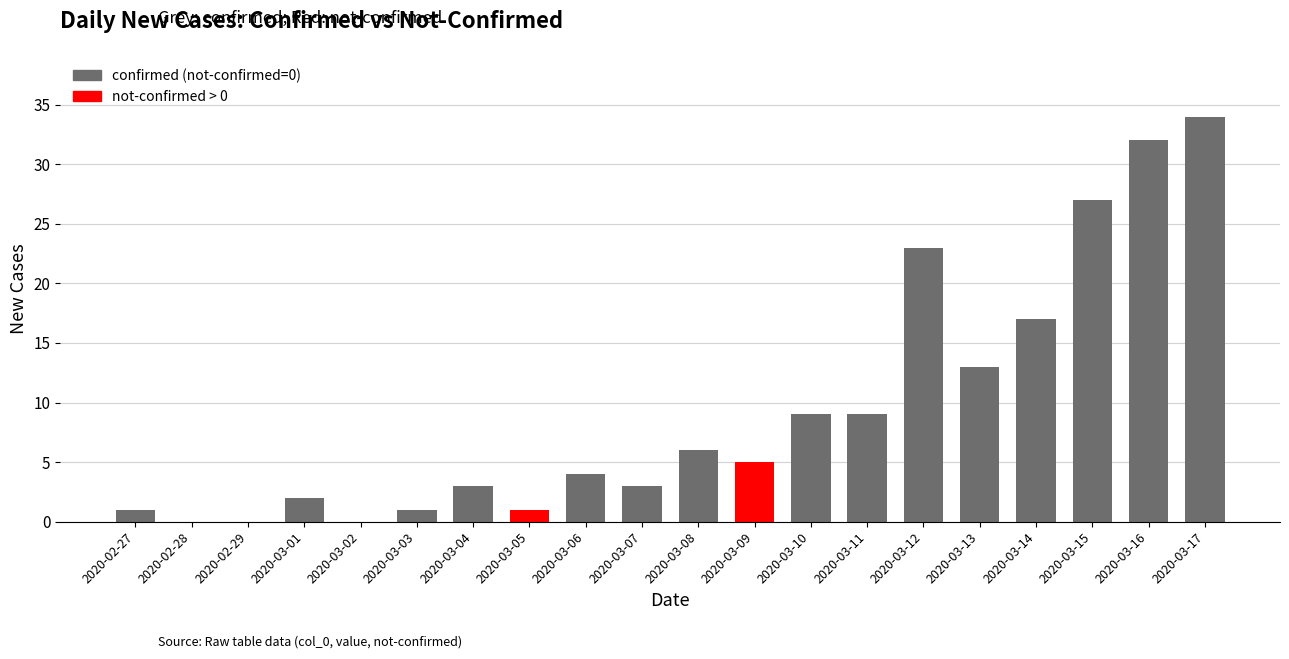

At which label is the value closest to 17?

2020-03-14